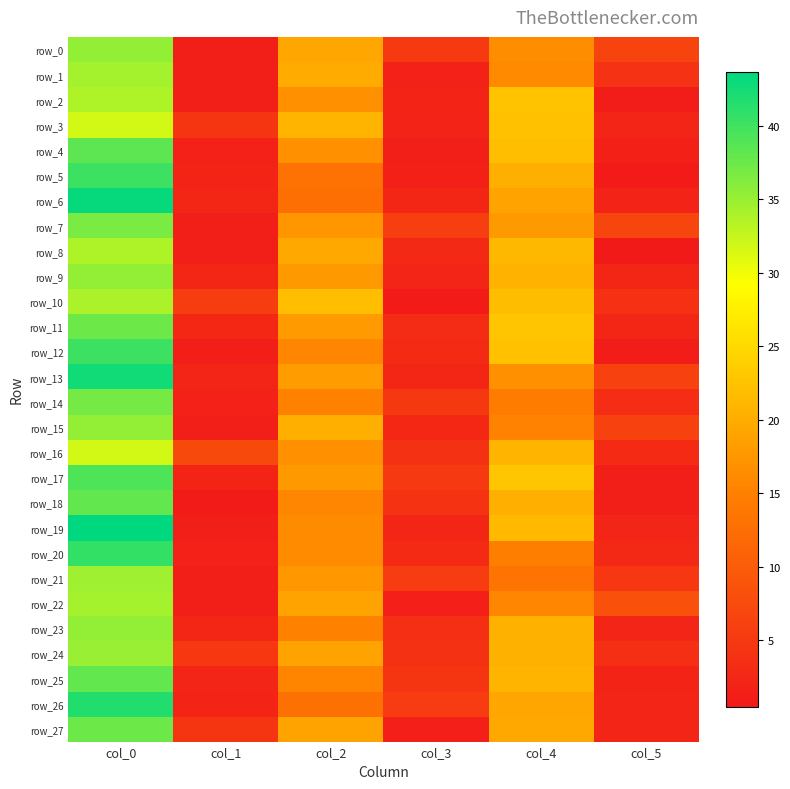

What is the sum of the row_2 values at col_5 and col_2?

17.9